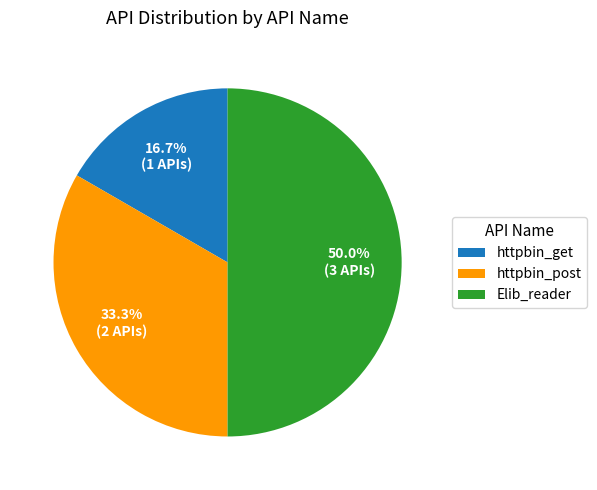

To the nearest percent, what portion does httpbin_post represent?

33%